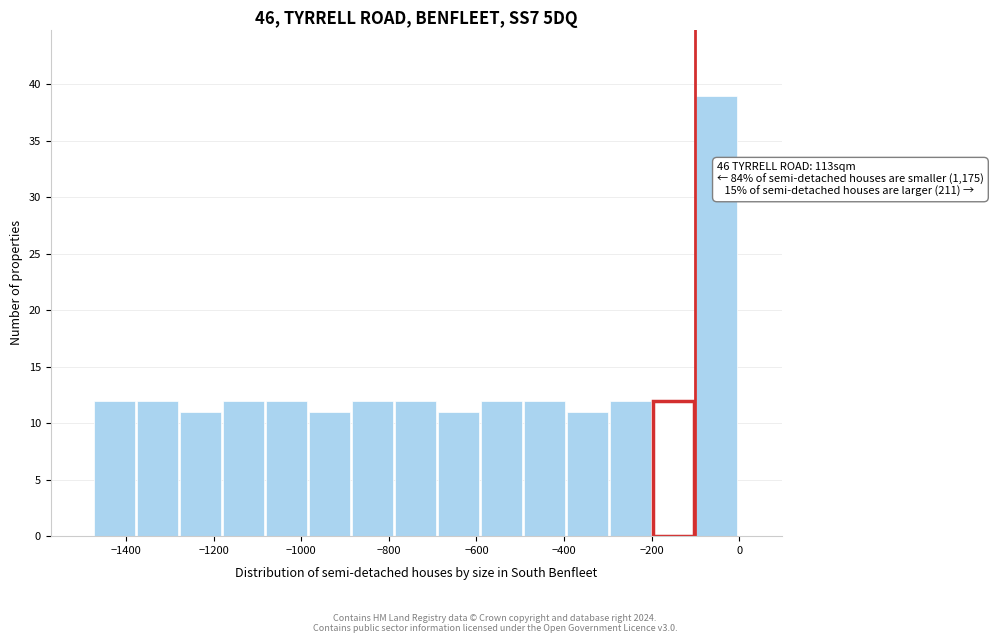

Over which range of the x-axis is the bar tallest?

-100 to 0